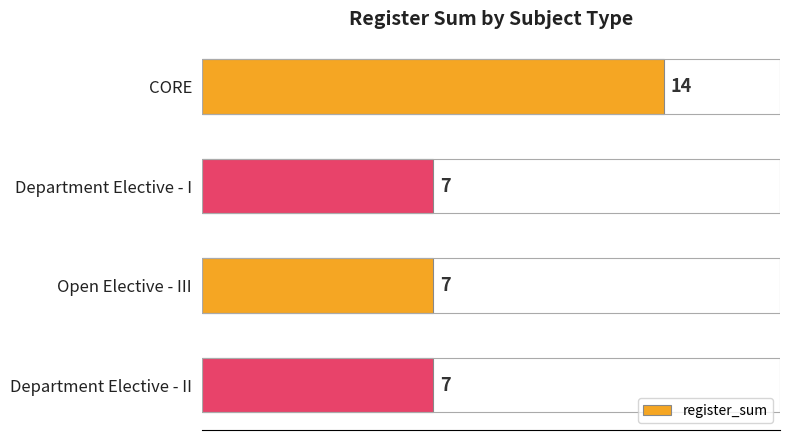

What is the minimum value shown in the chart?

7